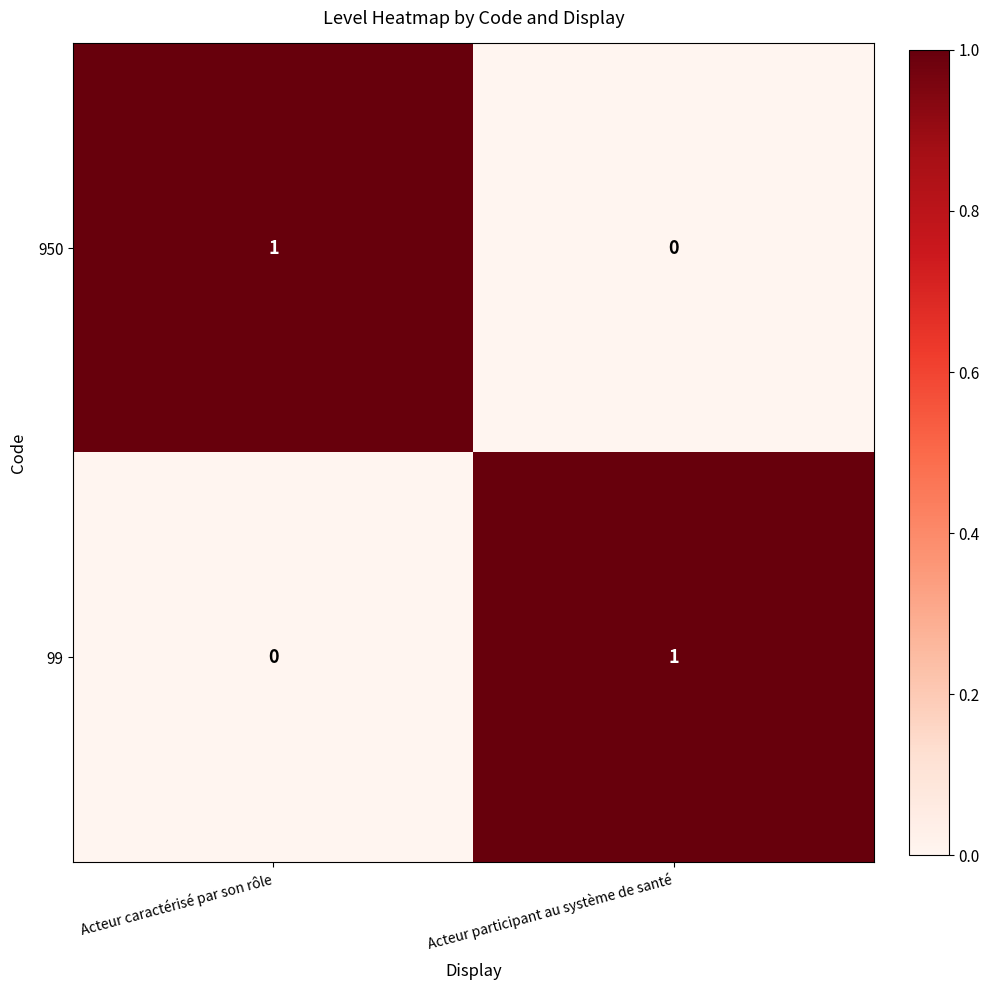

Is the value of 950 at Acteur caractérisé par son rôle greater than the value of 99 at Acteur caractérisé par son rôle?

Yes